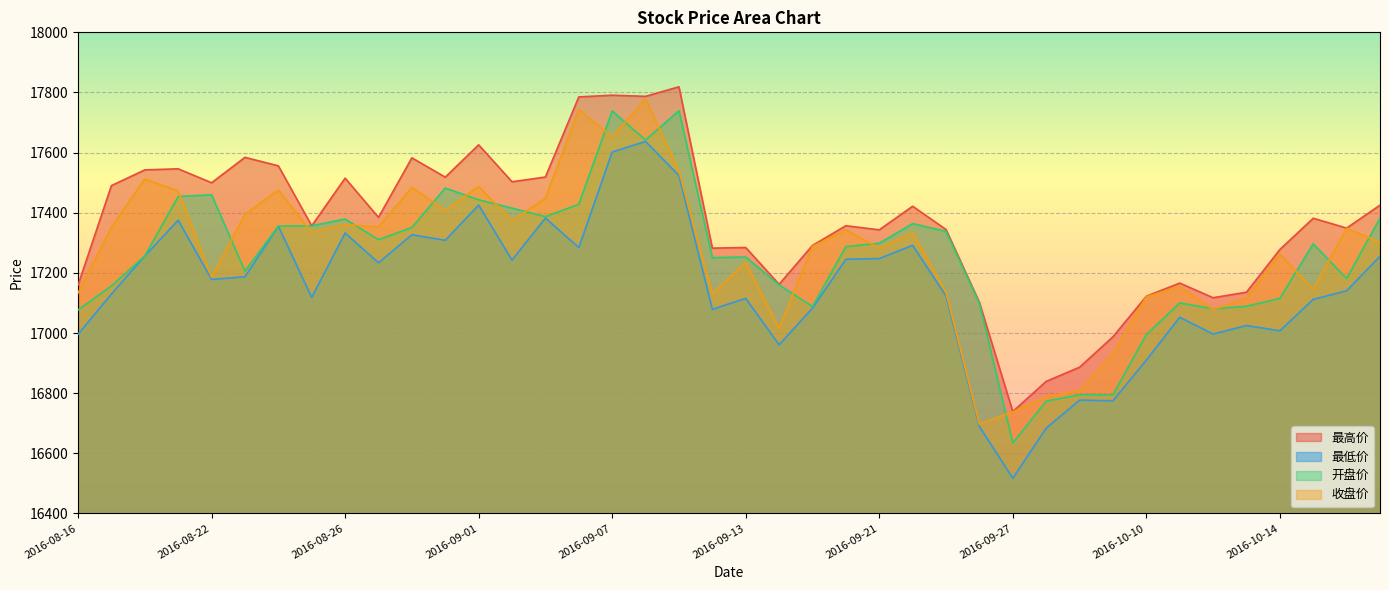

Reading left to right, transcribe all the data shown in this chart.

最高价: 17159.3	17490.2	17542.5	17546.1	17499.7	17584.2	17556.0	17356.5	17515.1	17384.5	17582.7	17518.4	17625.9	17503.0	17518.9	17785.2	17790.9	17787.1	17818.8	17282.3	17284.5	17162.0	17291.3	17356.8	17343.2	17421.7	17344.3	17101.9	16739.0	16839.2	16886.2	16987.5	17122.2	17166.2	17117.4	17135.8	17277.7	17381.7	17349.0	17425.2
最低价: 16995.9	17129.7	17256.3	17375.3	17178.2	17187.0	17355.5	17118.4	17332.6	17233.5	17326.9	17308.4	17425.5	17242.5	17382.3	17284.2	17602.0	17637.2	17523.5	17078.8	17115.3	16960.7	17082.9	17245.3	17247.6	17291.7	17122.9	16689.1	16517.0	16683.6	16776.8	16774.7	16909.7	17052.4	16996.6	17024.9	17007.5	17111.8	17140.6	17255.2
开盘价: 17076.8	17156.6	17256.3	17454.2	17459.7	17206.0	17355.5	17356.5	17379.2	17310.4	17351.0	17482.1	17443.1	17415.4	17387.1	17428.1	17738.3	17642.1	17739.4	17250.8	17252.8	17160.1	17088.2	17287.3	17298.6	17363.9	17338.2	17099.1	16634.0	16773.3	16794.8	16794.5	16994.6	17100.1	17080.5	17089.0	17115.2	17296.9	17181.4	17381.8
收盘价: 17133.0	17352.1	17512.1	17472.6	17186.5	17394.7	17475.5	17334.9	17361.6	17352.6	17484.6	17408.1	17487.2	17373.2	17448.4	17743.0	17652.8	17778.7	17538.4	17130.9	17235.2	17015.4	17288.2	17342.8	17282.3	17333.5	17135.0	16696.5	16737.5	16788.8	16808.6	16930.4	17120.5	17154.9	17077.9	17116.1	17262.7	17145.0	17348.0	17301.6